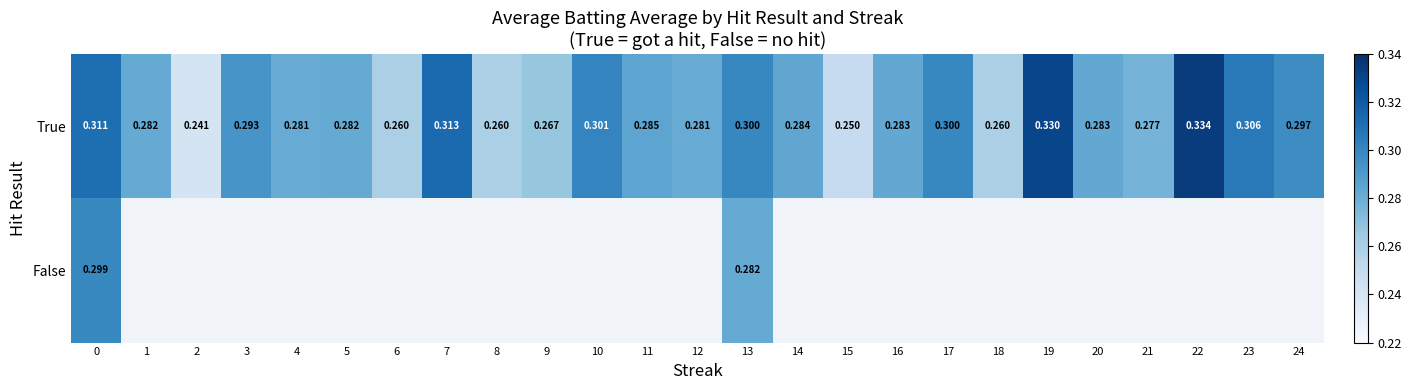

Is the value of False at 13 greater than the value of True at 13?

No